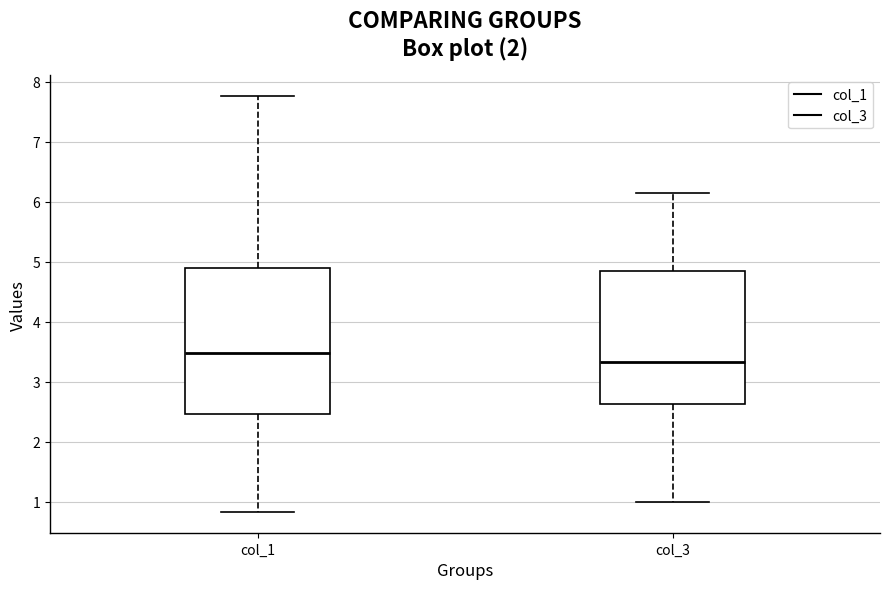

Which box is the tallest, from its lower edge to its upper edge?

col_1